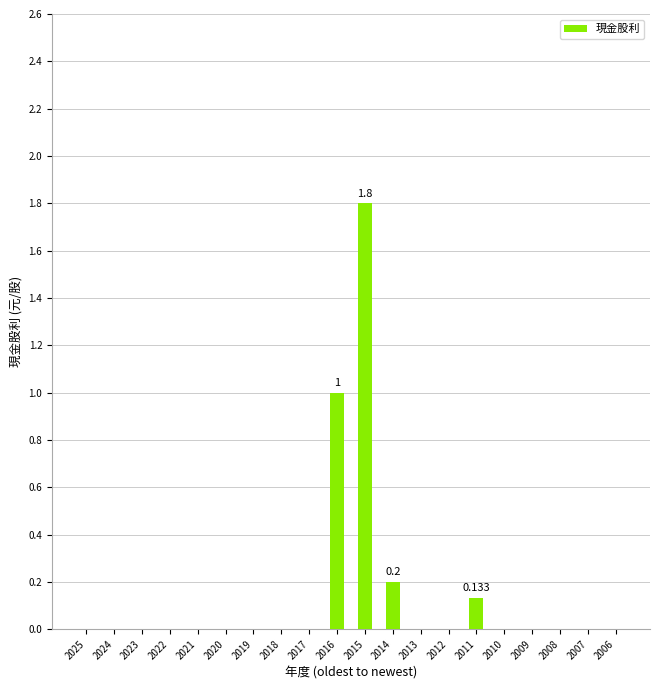

Which has a higher value, 2023 or 2007?

2023